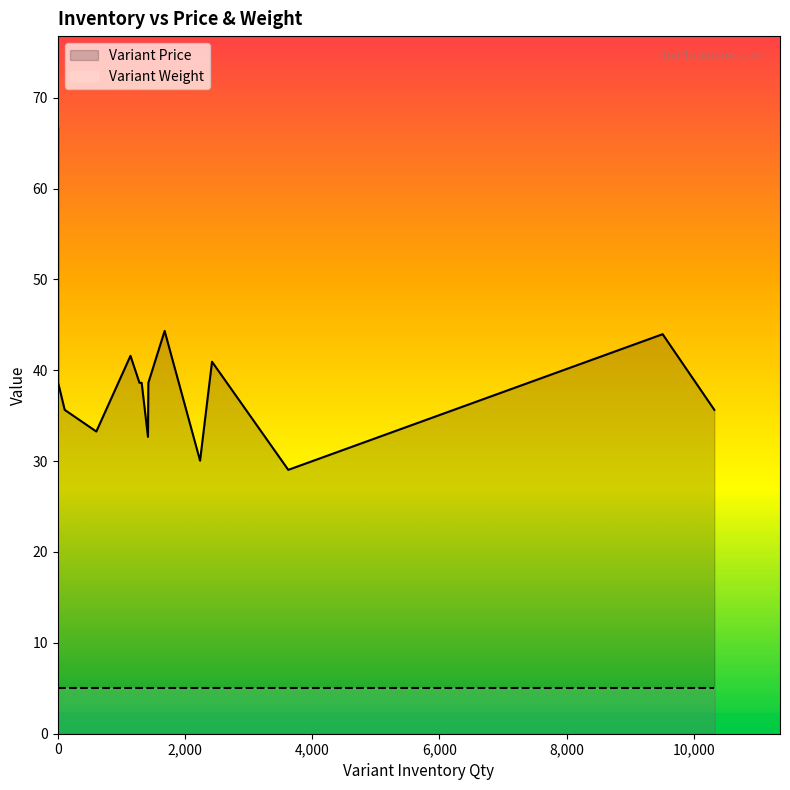

True or false: Variant Weight and Variant Price cross at least once.

False